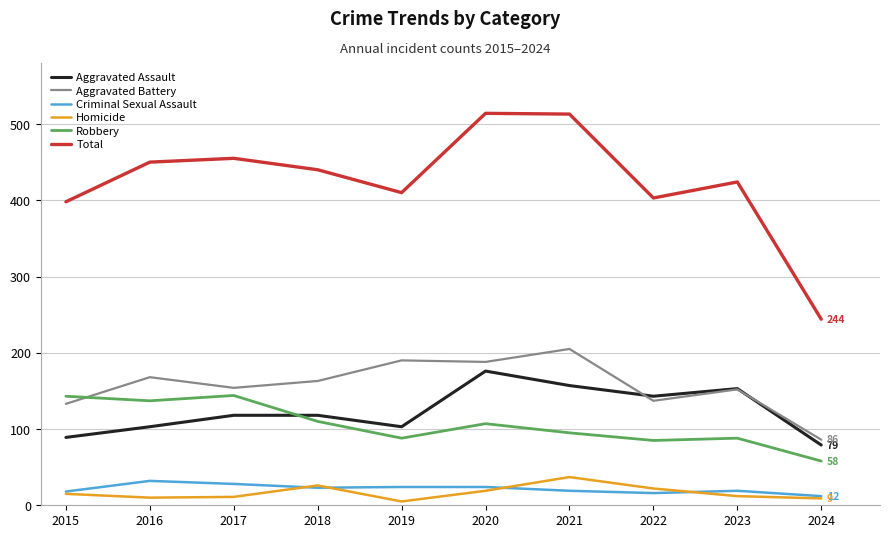

True or false: Homicide has more than 0 interior local peaks.

True